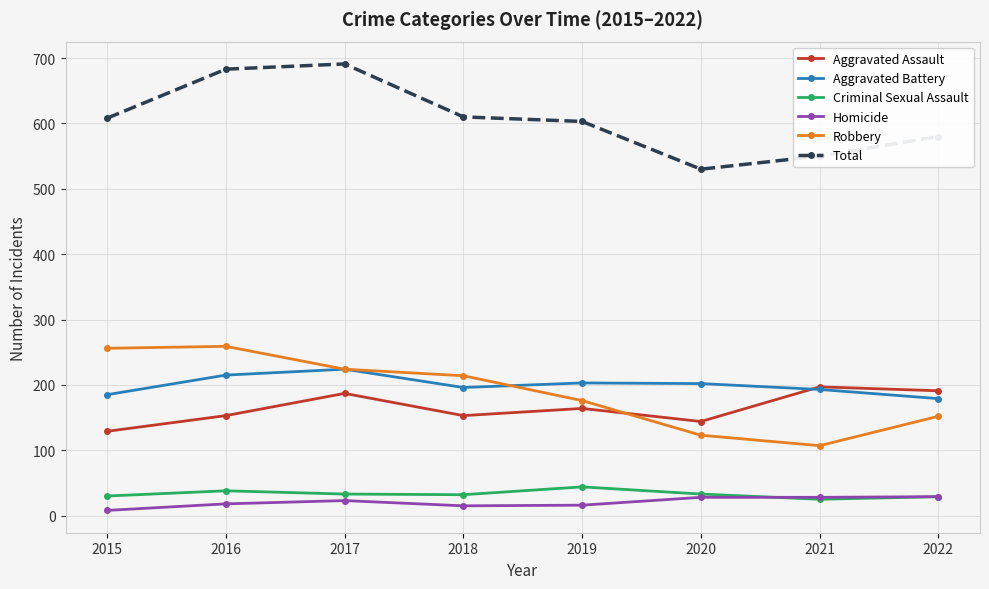

Which series has the largest total across all categories?

Total